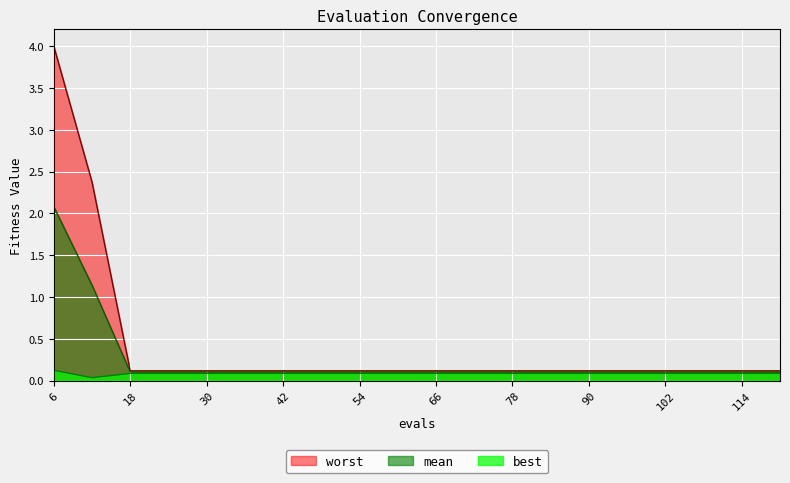

The value of worst at 114 is 0.1. True or false?

True